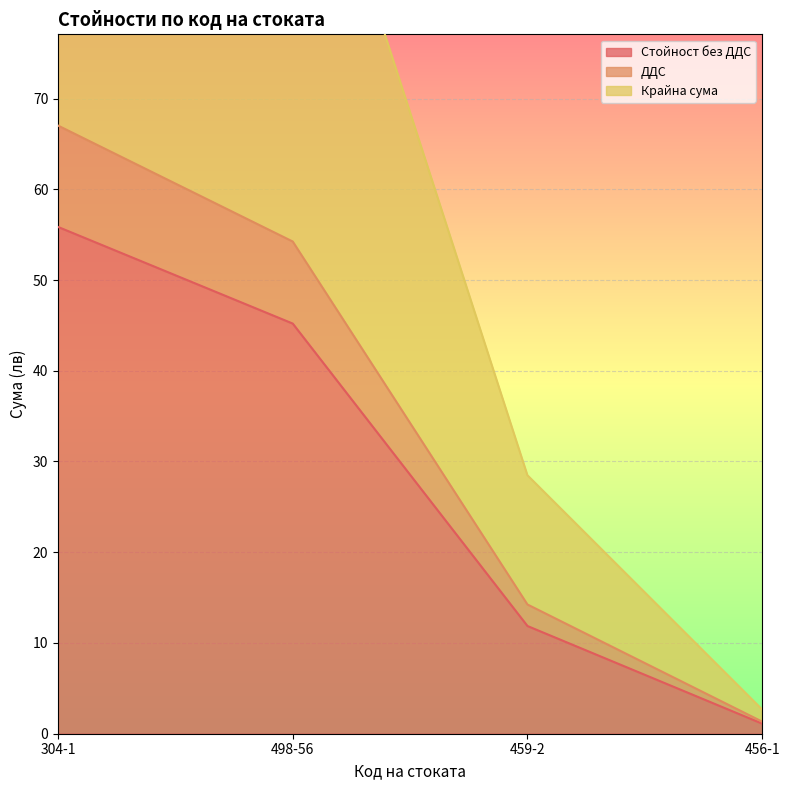

Reading left to right, list all the values displayed in this chart.

Стойност без ДДС: 55.9	45.2	11.9	1.1
ДДС: 67.0	54.2	14.2	1.3
Крайна сума: 134.0	108.5	28.5	2.7